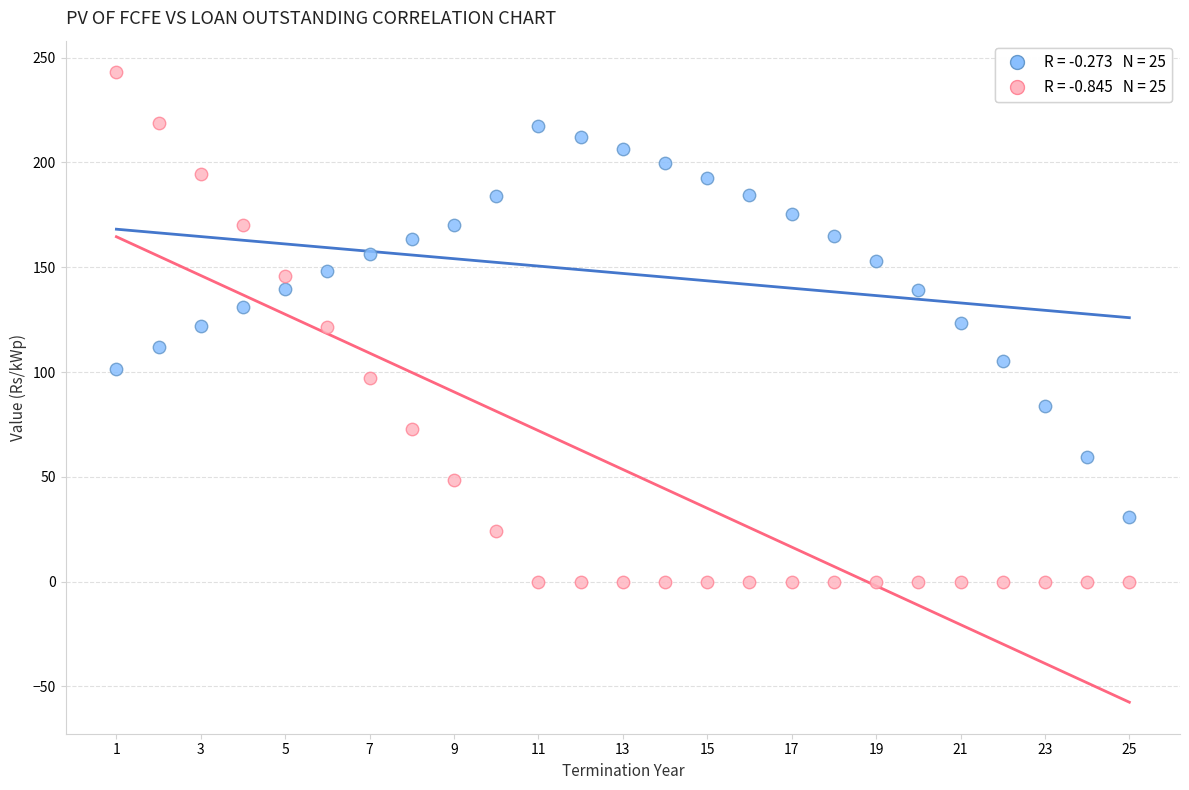

Across all data points, what is the range of X values (max minus min)?

24.0